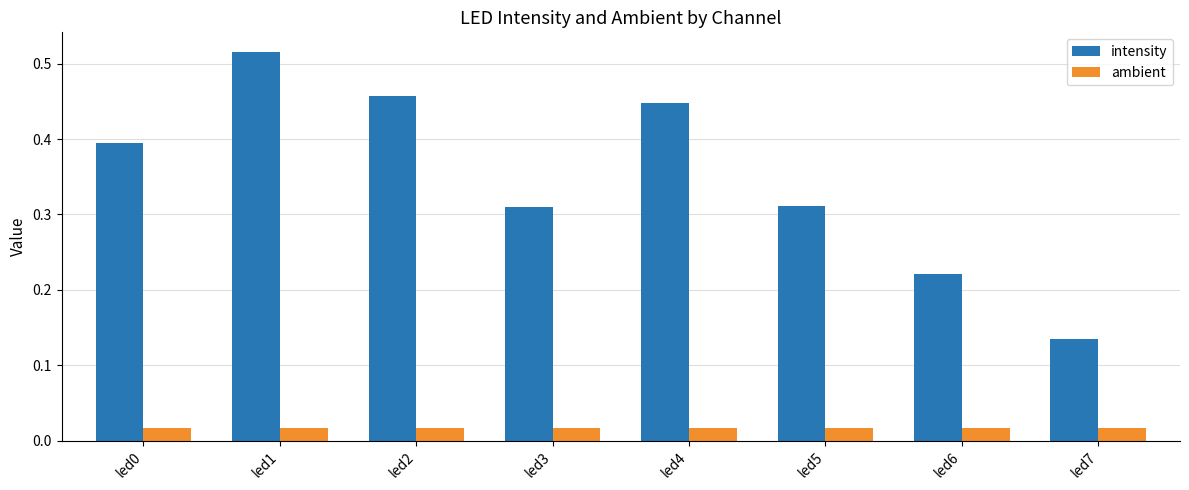

Which series has the largest total across all categories?

intensity